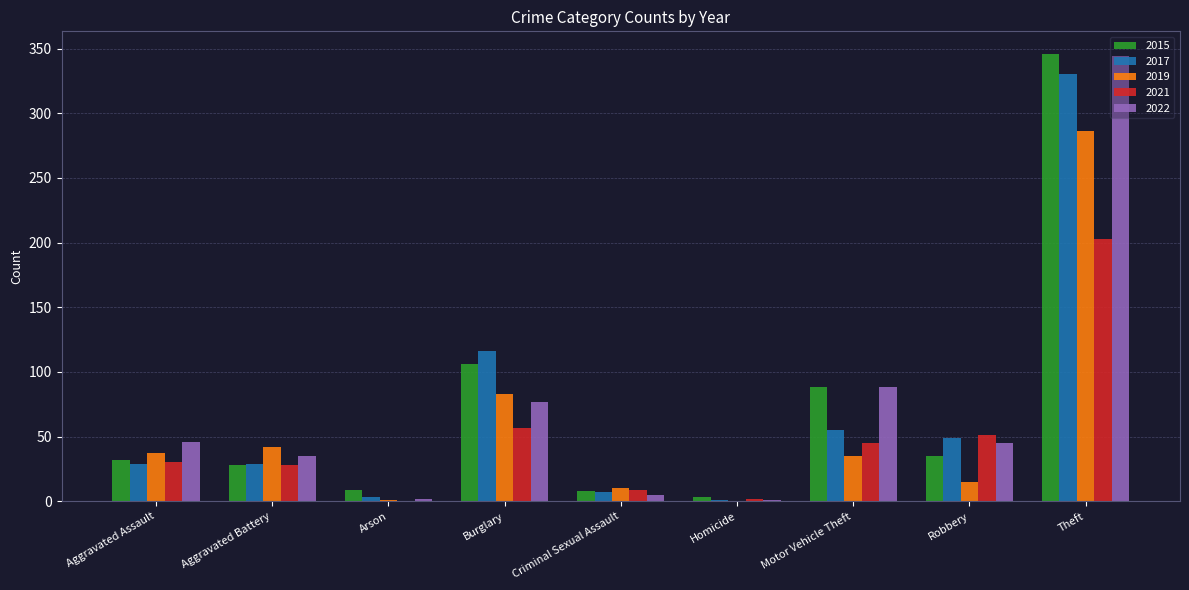

At which category does the chart reach its peak across all series?

Theft